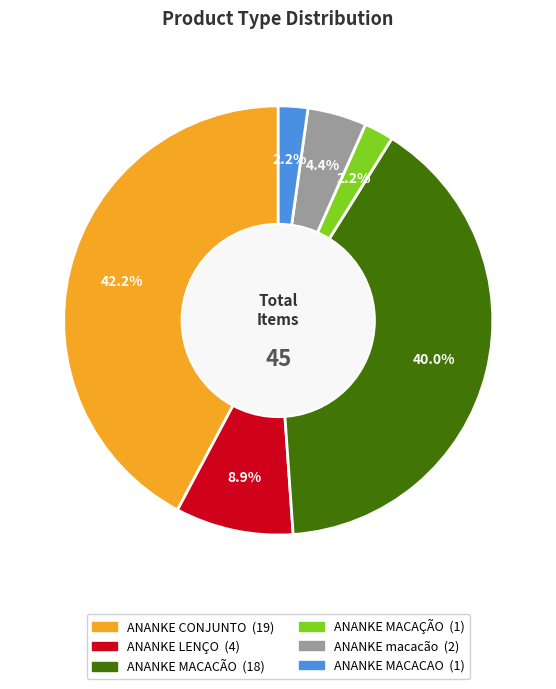

Is it true that ANANKE MACACÃO is 40% of the pie?

True